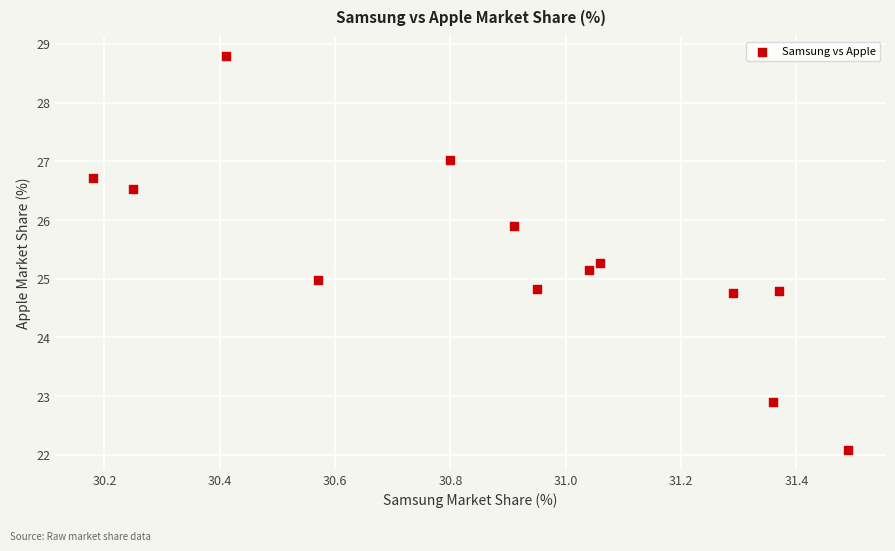

What is the range of Y values (max minus min)?

6.7